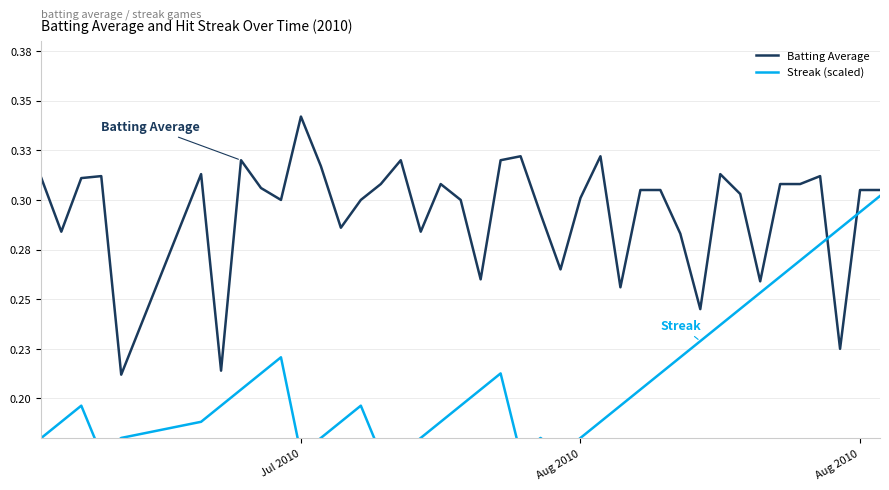

What are all the series names shown in the legend?

Batting Average, Streak (scaled)